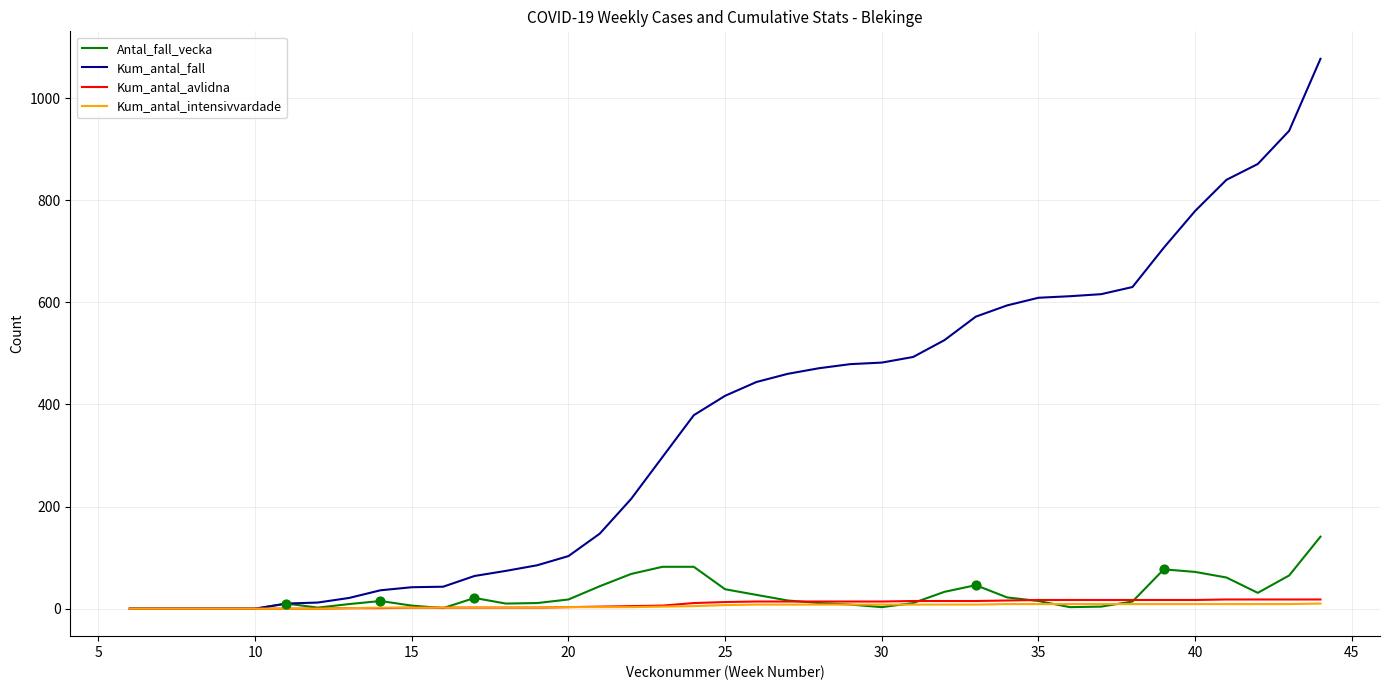

Which series has the widest spread of values?

Kum_antal_fall